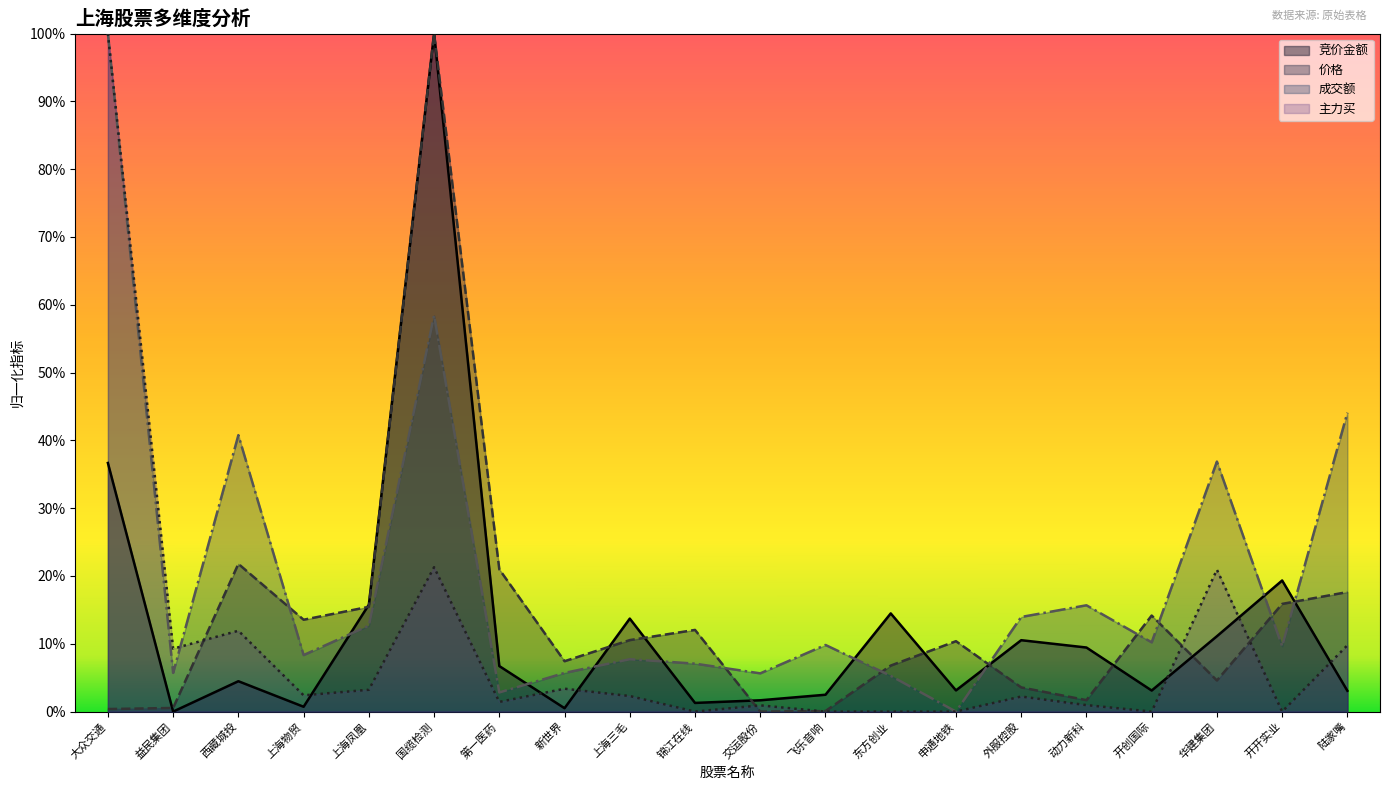

Is it true that 竞价金额 equals 0.0 at 申通地铁?

True